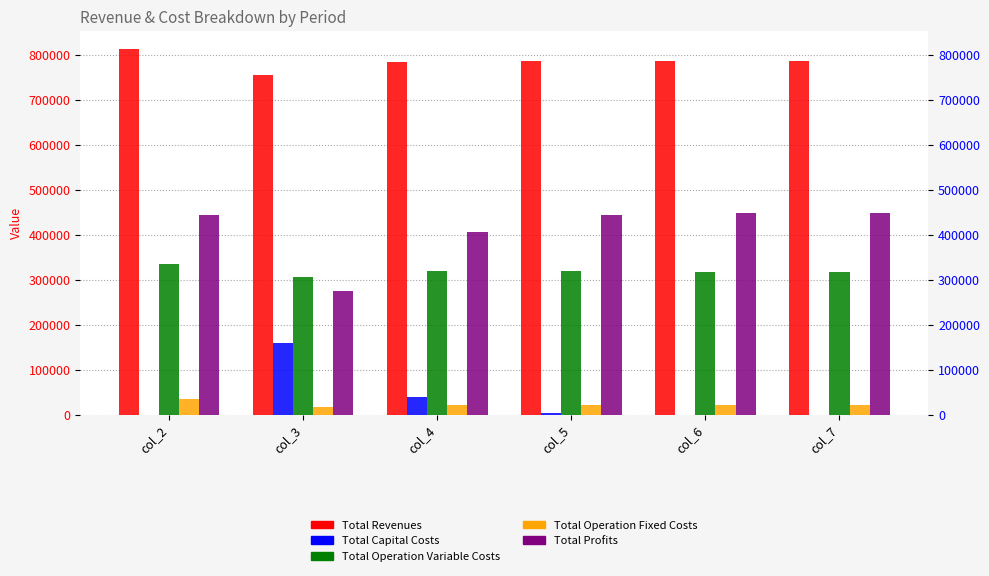

At which label does Total Revenues first exceed 786175?

col_2